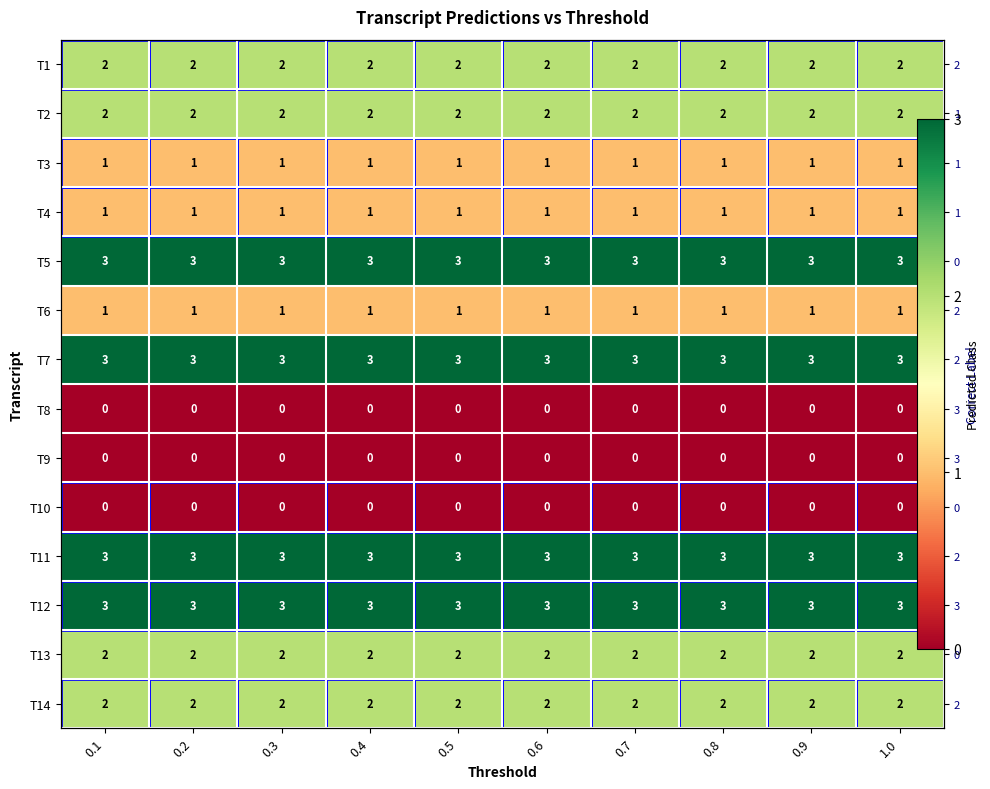

Is the value of T6 at 0.8 greater than the value of T7 at 0.6?

No